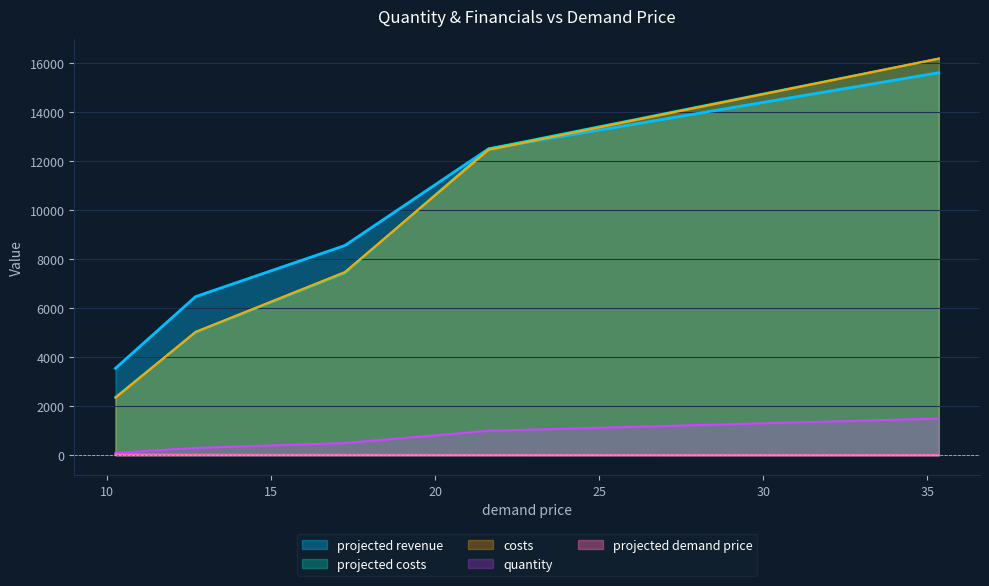

Reading right to left, what are all the values shown in this chart?

quantity: 35.35=1500.0	21.63=1000.0	17.25=500.0	12.7=300.0	10.26=100.0
projected demand price: 35.35=10.4	21.63=12.5	17.25=17.1	12.7=21.6	10.26=35.5
projected revenue: 35.35=15621.3	21.63=12514.0	17.25=8565.1	12.7=6477.1	10.26=3551.4
projected costs: 35.35=16197.6	21.63=12521.1	17.25=7444.6	12.7=5022.0	10.26=2375.4
costs: 35.35=16196.0	21.63=12469.7	17.25=7481.7	12.7=5040.0	10.26=2347.7